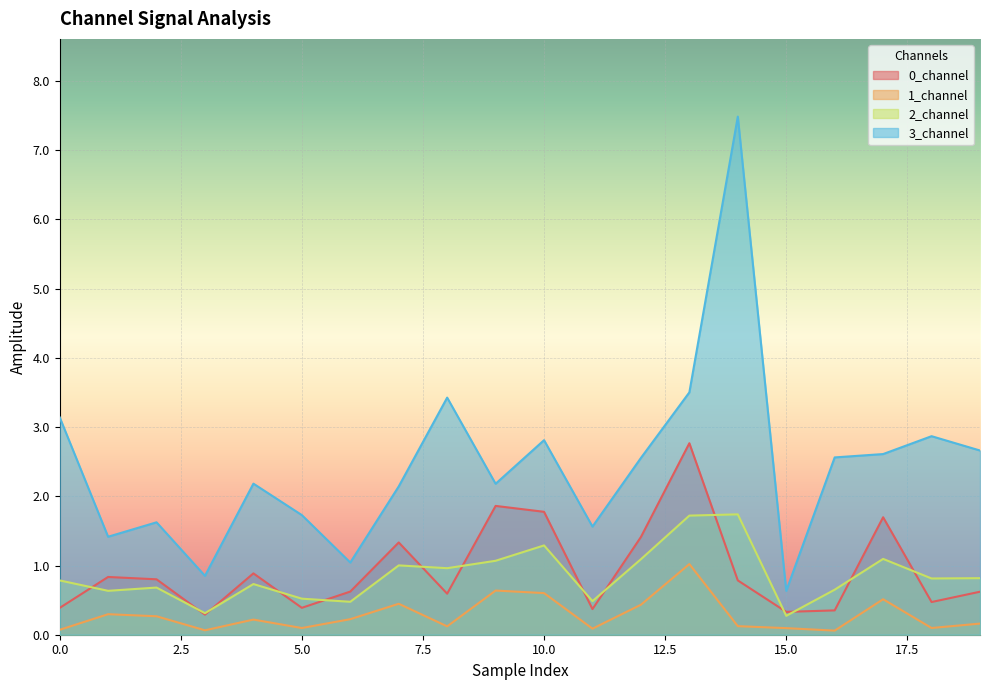

Reading left to right, list all the values displayed in this chart.

0_channel: 0=0.4	1=0.8	2=0.8	3=0.3	4=0.9	5=0.4	6=0.6	7=1.3	8=0.6	9=1.9	10=1.8	11=0.4	12=1.4	13=2.8	14=0.8	15=0.3	16=0.4	17=1.7	18=0.5	19=0.6
1_channel: 0=0.1	1=0.3	2=0.3	3=0.1	4=0.2	5=0.1	6=0.2	7=0.4	8=0.1	9=0.6	10=0.6	11=0.1	12=0.4	13=1.0	14=0.1	15=0.1	16=0.1	17=0.5	18=0.1	19=0.2
2_channel: 0=0.8	1=0.6	2=0.7	3=0.3	4=0.7	5=0.5	6=0.5	7=1.0	8=1.0	9=1.1	10=1.3	11=0.5	12=1.1	13=1.7	14=1.7	15=0.3	16=0.7	17=1.1	18=0.8	19=0.8
3_channel: 0=3.1	1=1.4	2=1.6	3=0.9	4=2.2	5=1.7	6=1.0	7=2.1	8=3.4	9=2.2	10=2.8	11=1.6	12=2.6	13=3.5	14=7.5	15=0.6	16=2.6	17=2.6	18=2.9	19=2.7